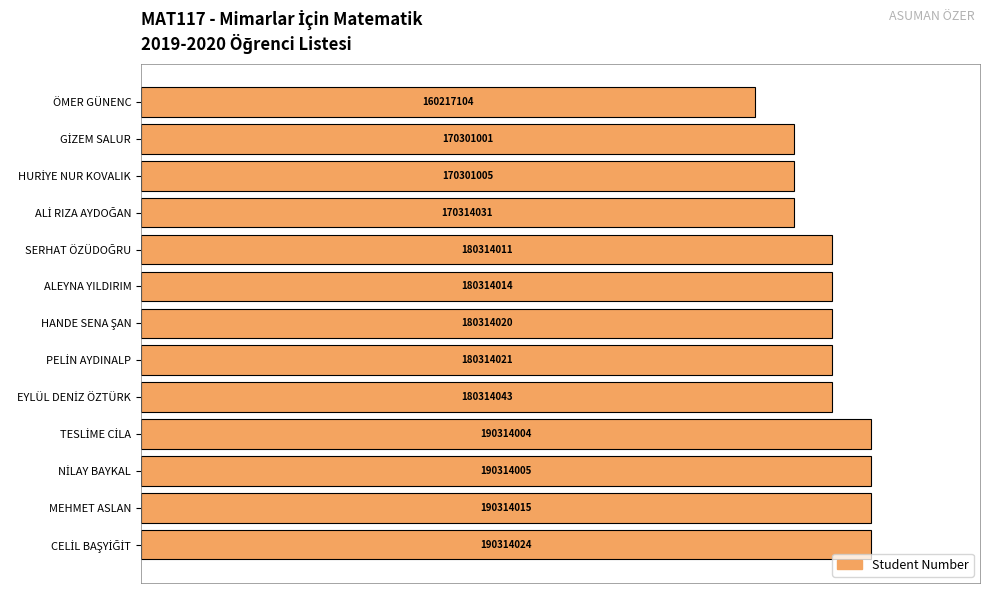

Does the chart contain any negative values?

No